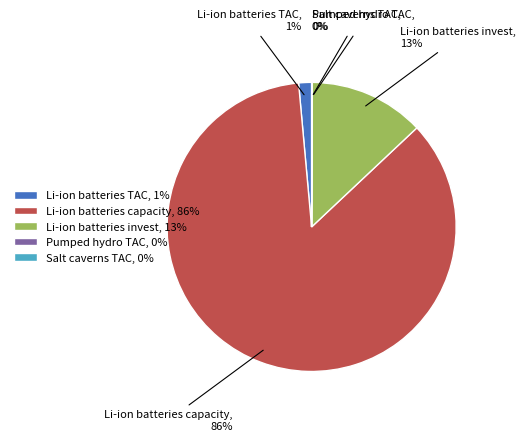

Does Li-ion batteries TAC, 1% account for over 50% of the chart?

No